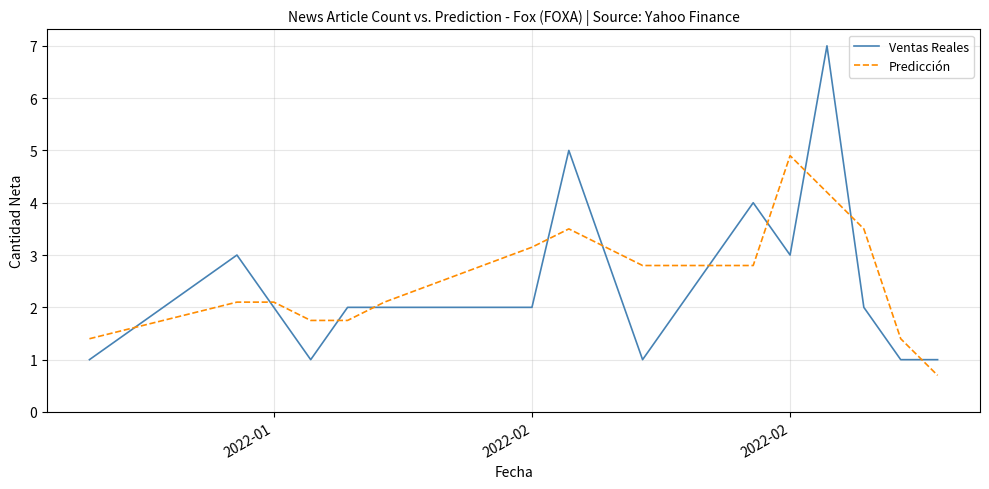

Which series has the largest total across all categories?

Predicción